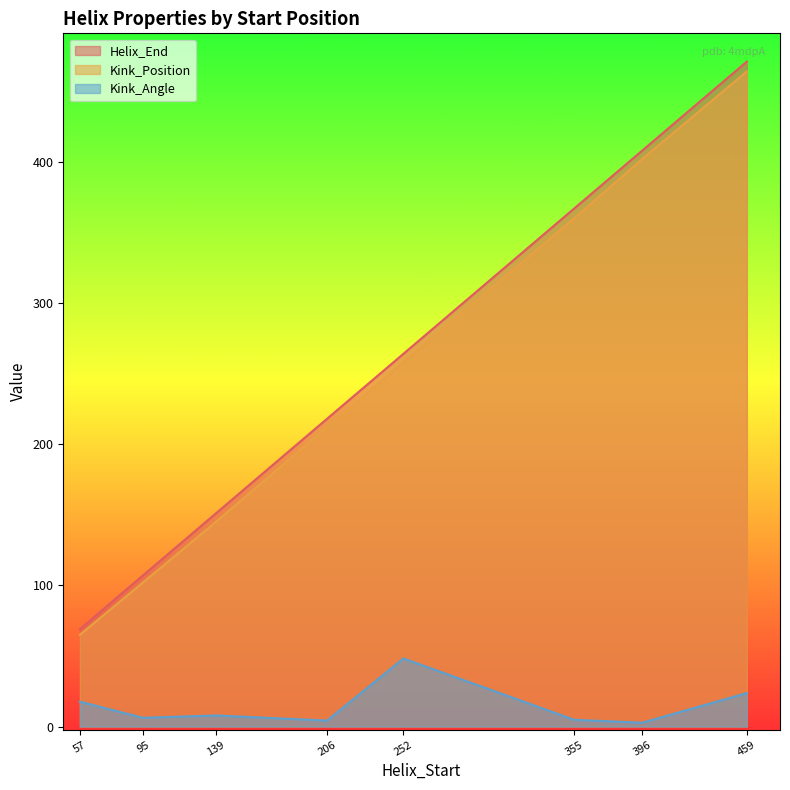

Which series has the largest total across all categories?

Helix_End